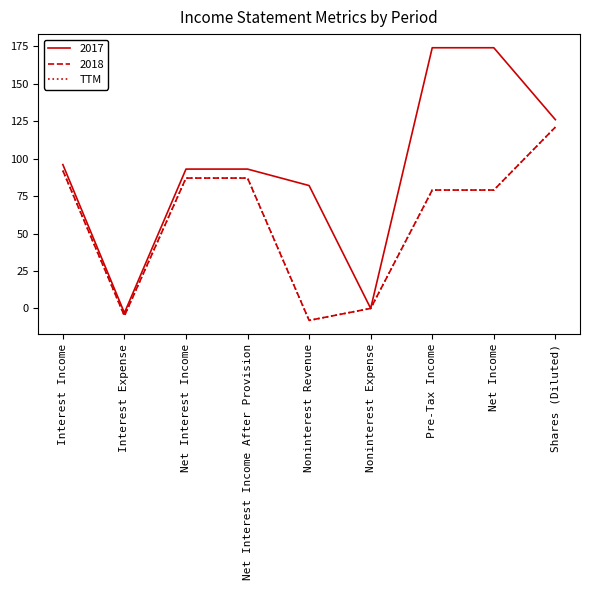

Is this an area chart (filled region under the line)?

No